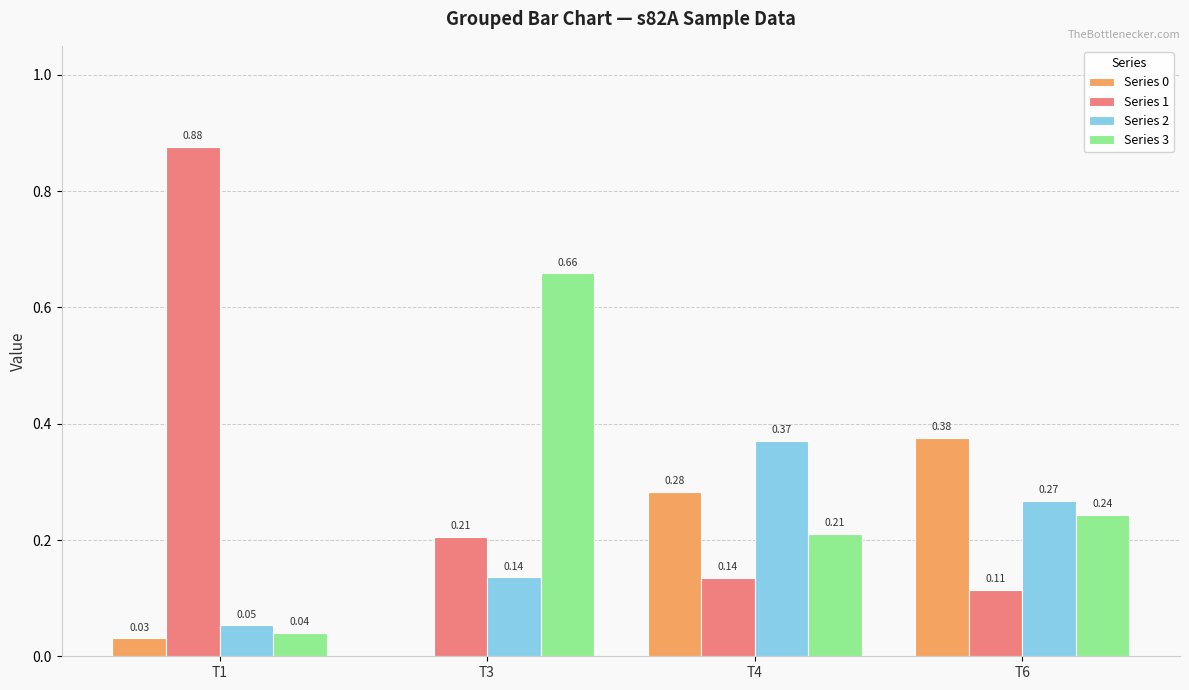

True or false: Series 0 has a value of 0.2 at T4.

False